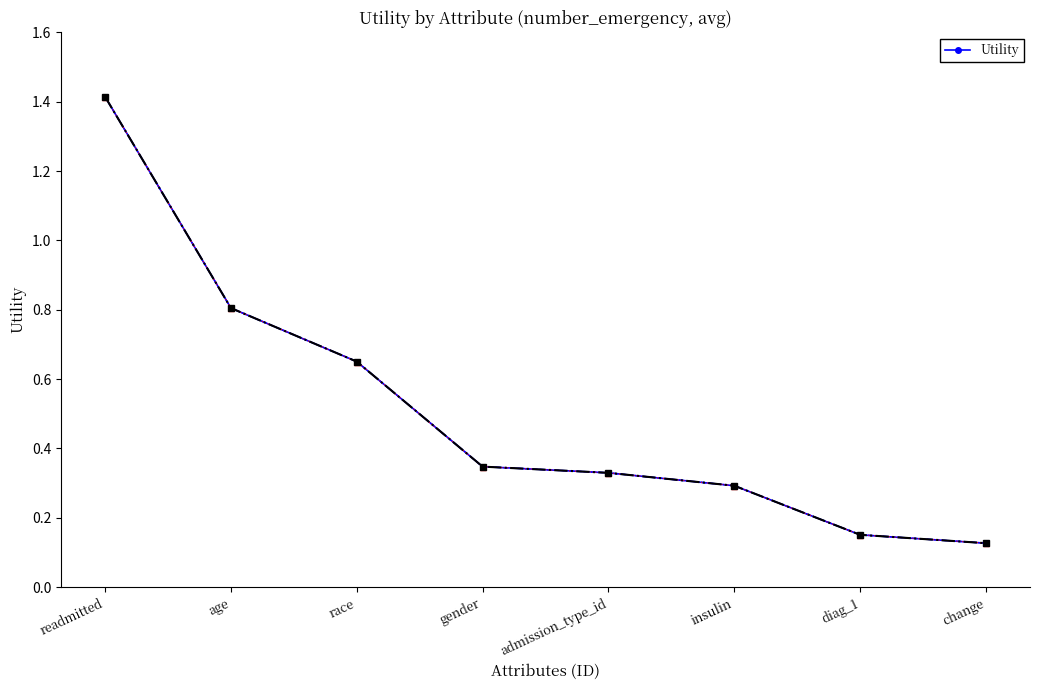

What is the difference between the maximum and second lowest values?

1.3